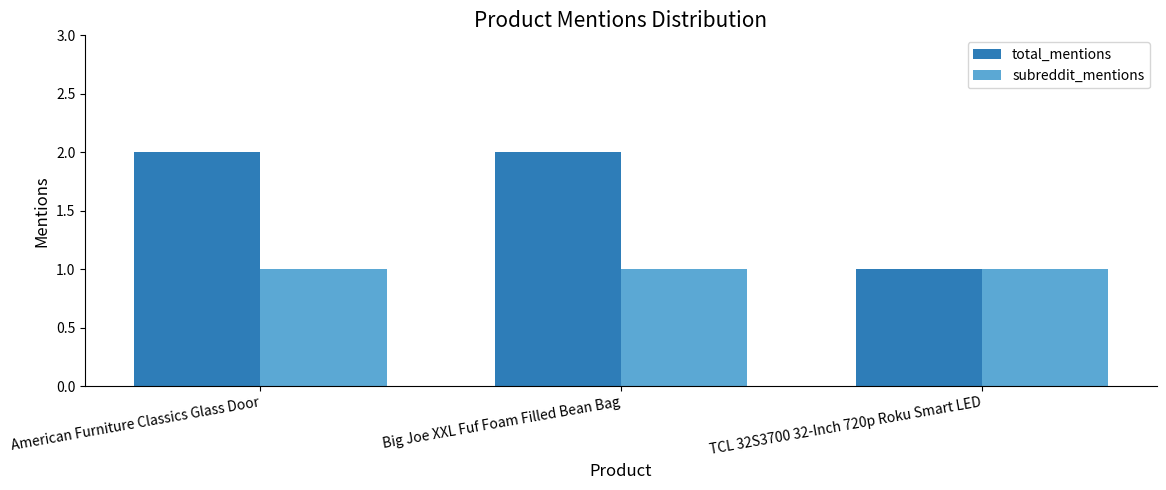

Reading left to right, list all the values displayed in this chart.

total_mentions: 2	2	1
subreddit_mentions: 1	1	1